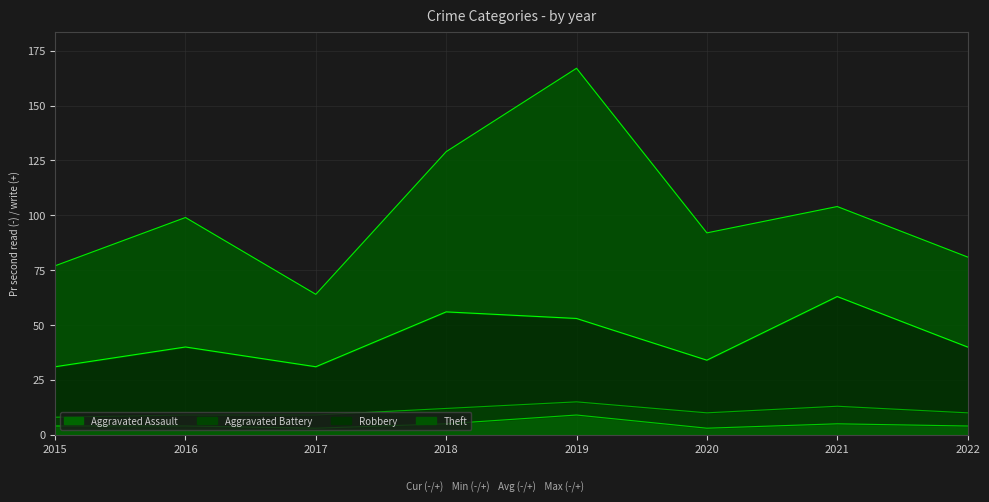

At which category does the chart reach its minimum across all series?

2017